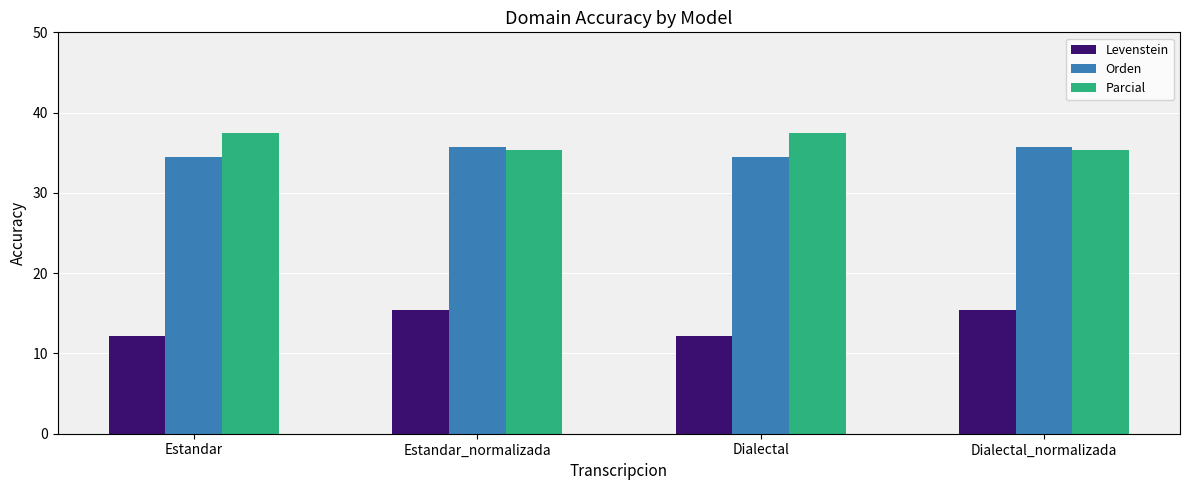

The value of Levenstein at Estandar is 12.1. True or false?

True